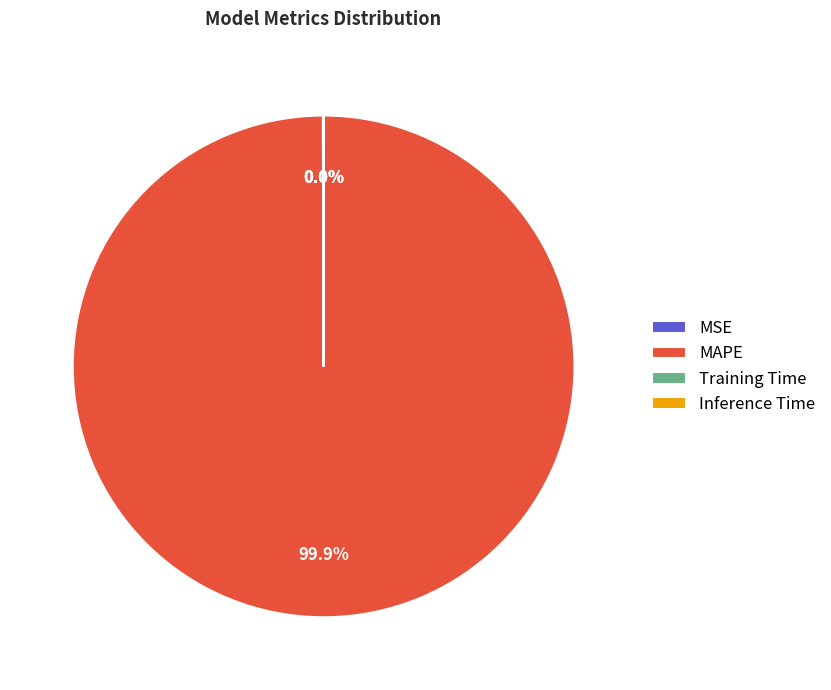

Which category has the biggest portion of the pie?

MAPE